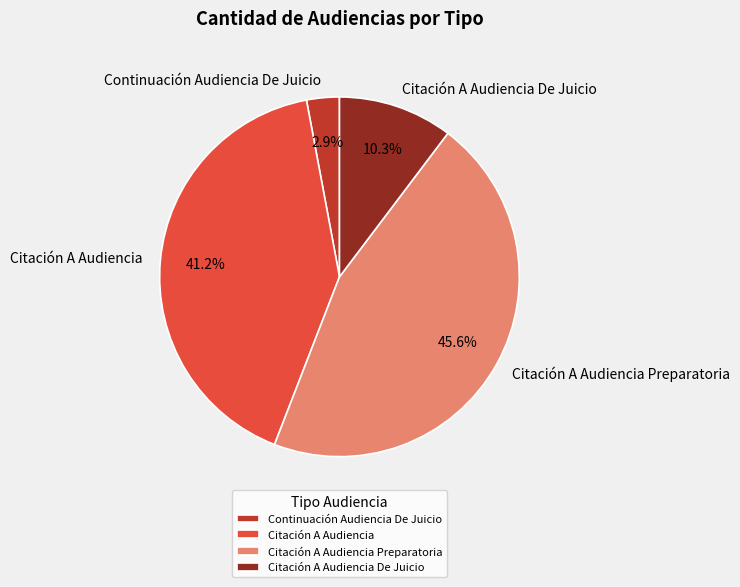

To the nearest percent, what portion does Continuación Audiencia De Juicio represent?

3%